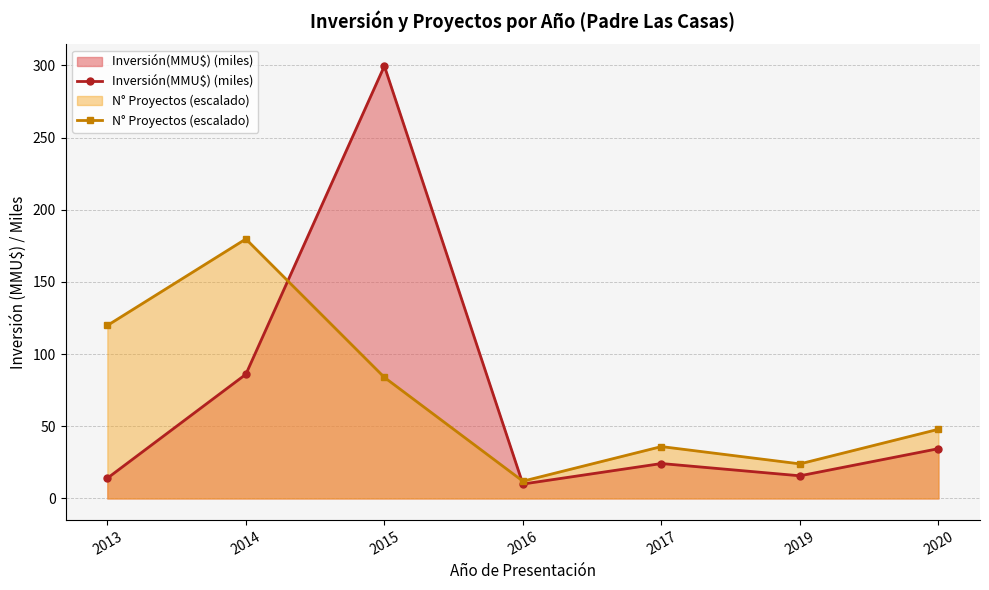

How many values in the N° Proyectos (escalado) series exceed 47?

4